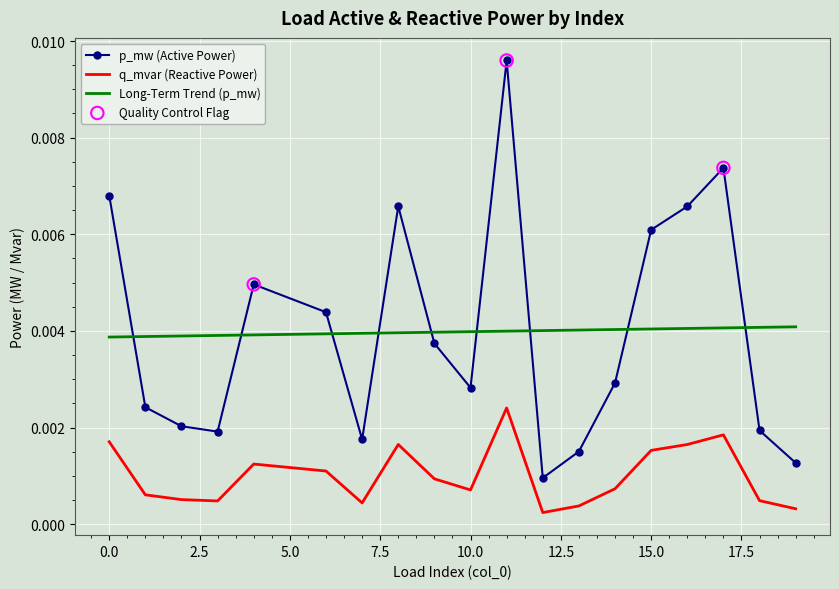

How many intersections are there between p_mw (Active Power) and Long-Term Trend (p_mw)?

9